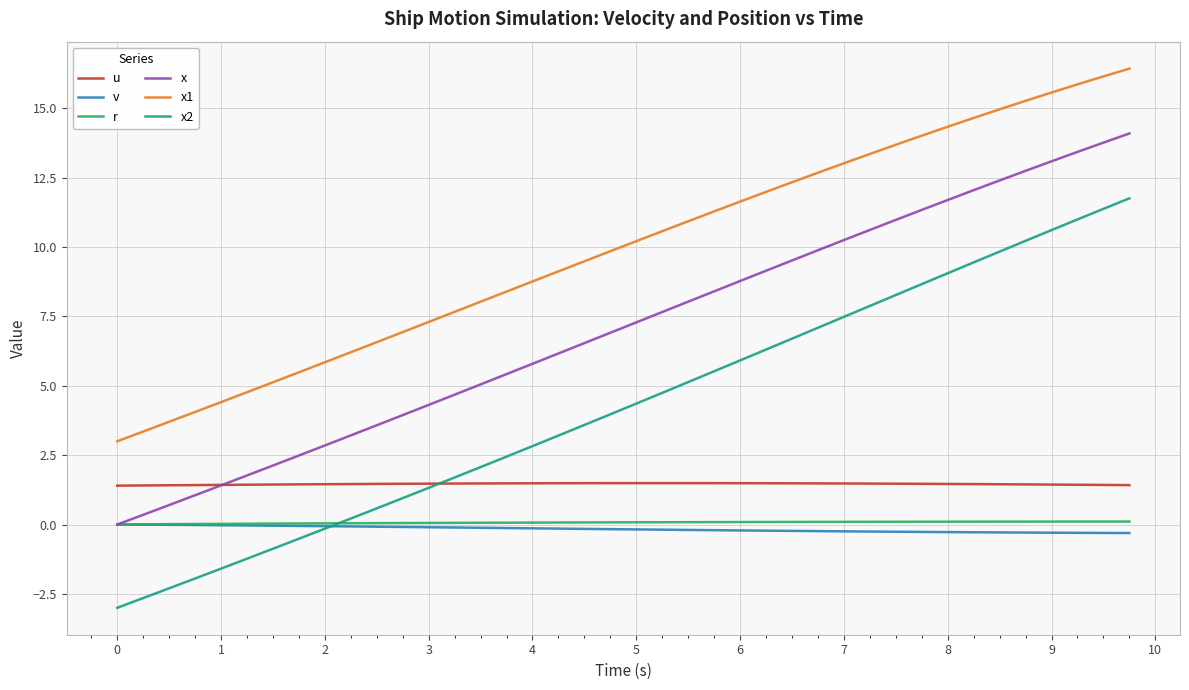

How many intersections are there between u and x?

1